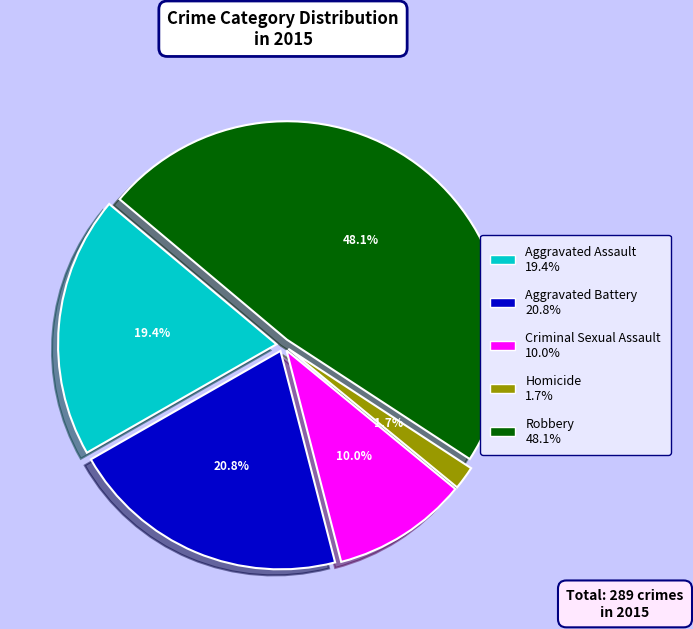

Which slice is the smallest?

Homicide